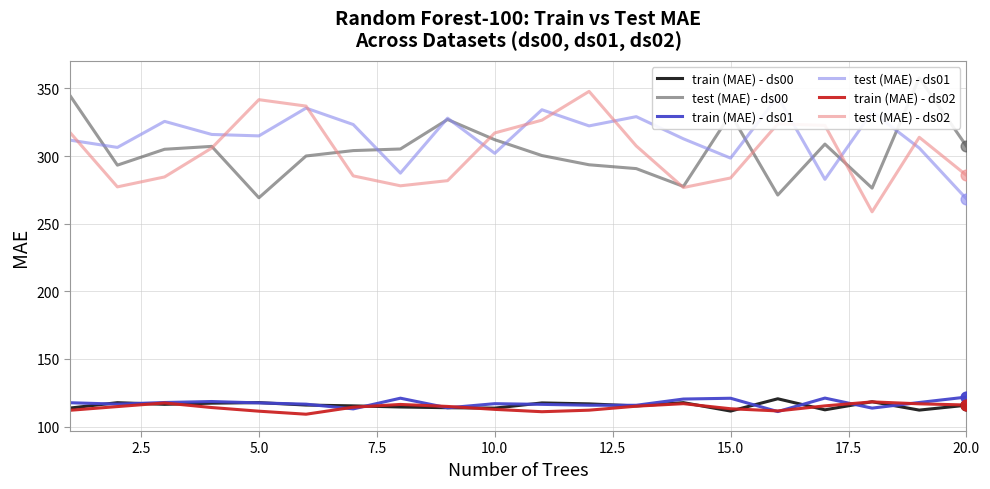

The train (MAE) - ds00 series shows 115.8 at 20.0. True or false?

True